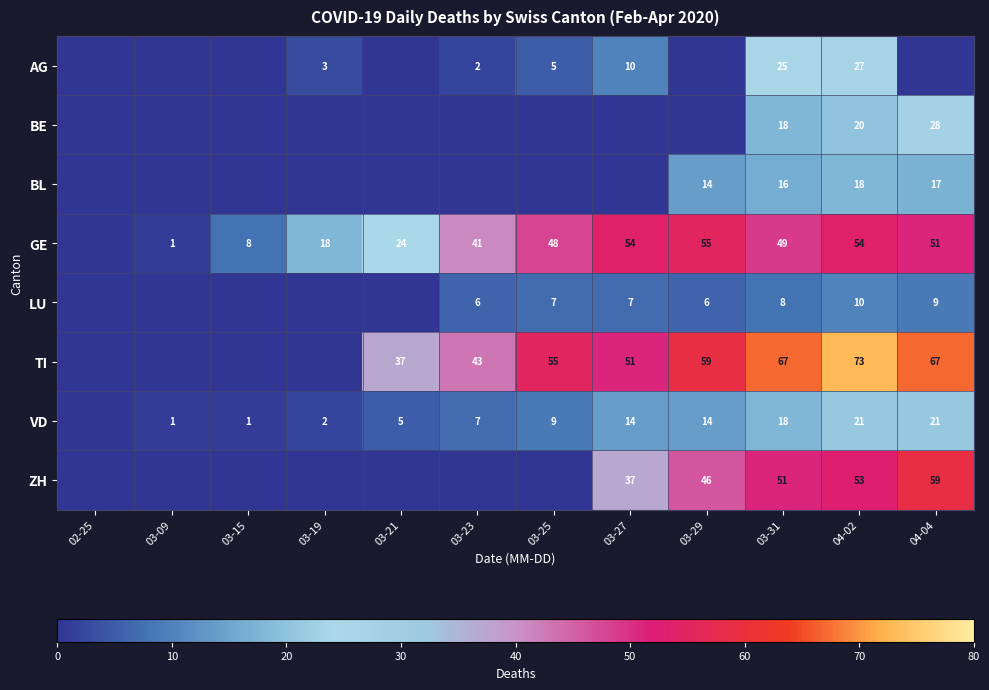

The value of BE at 03-31 is 18. True or false?

True